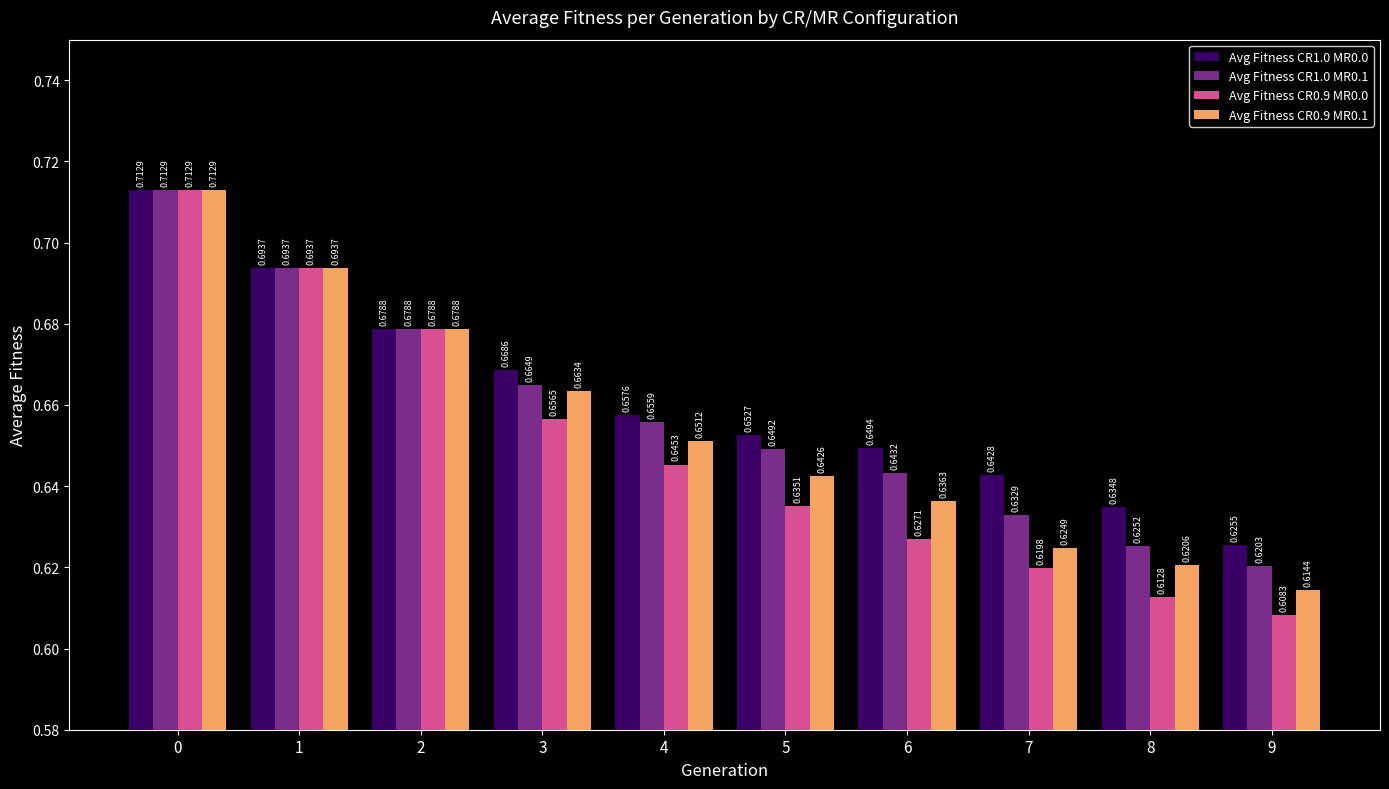

Between 4 and 7, which series saw the biggest shift?

Avg Fitness CR0.9 MR0.1